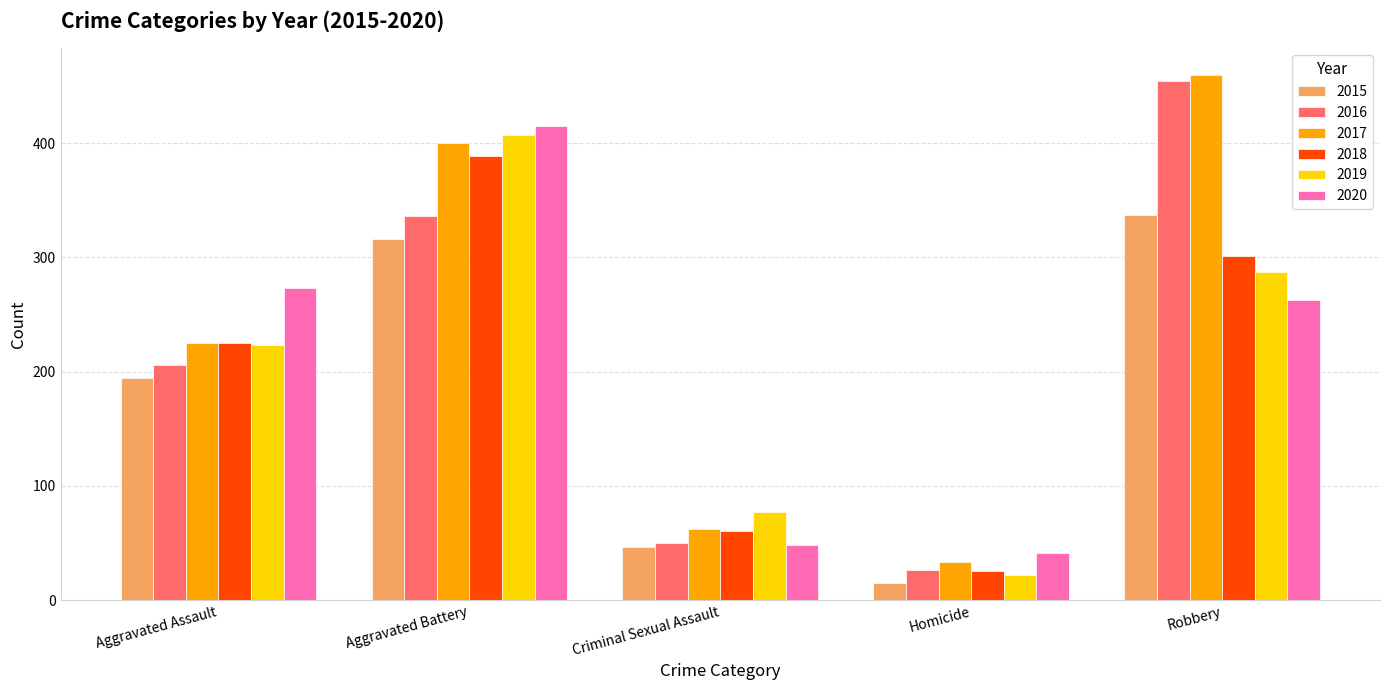

What is the difference between the highest and lowest values at Aggravated Assault?

79